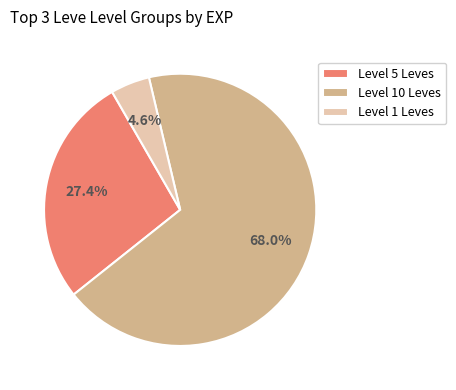

Count the number of slices in the pie.

3